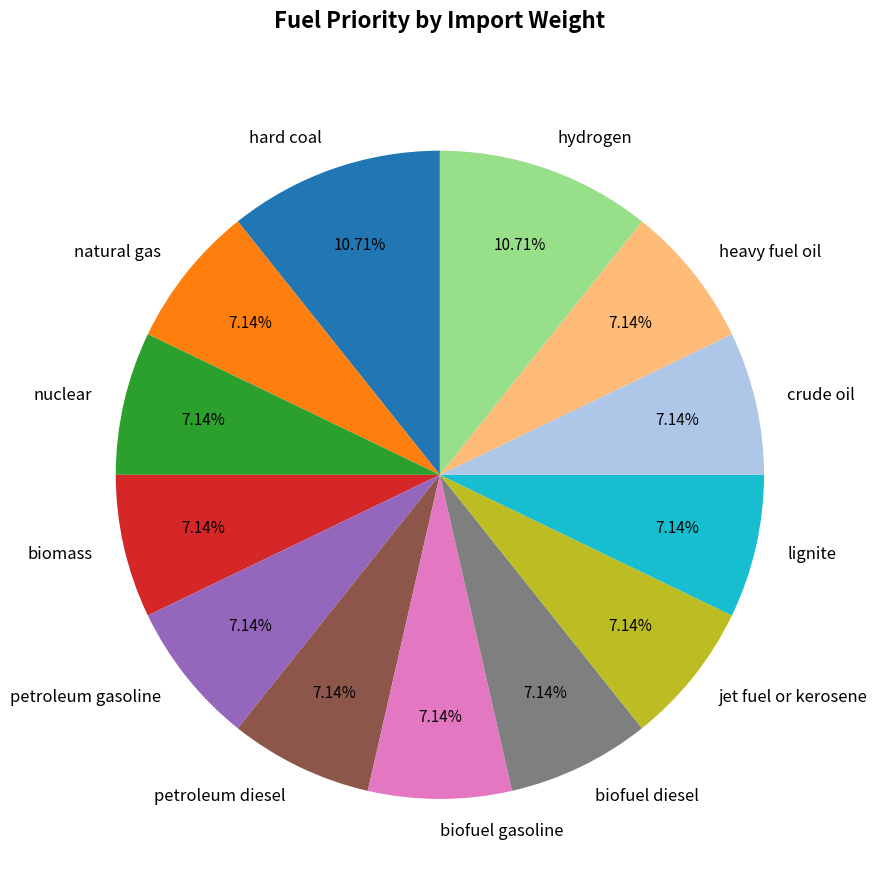

How many segments does this pie chart have?

13